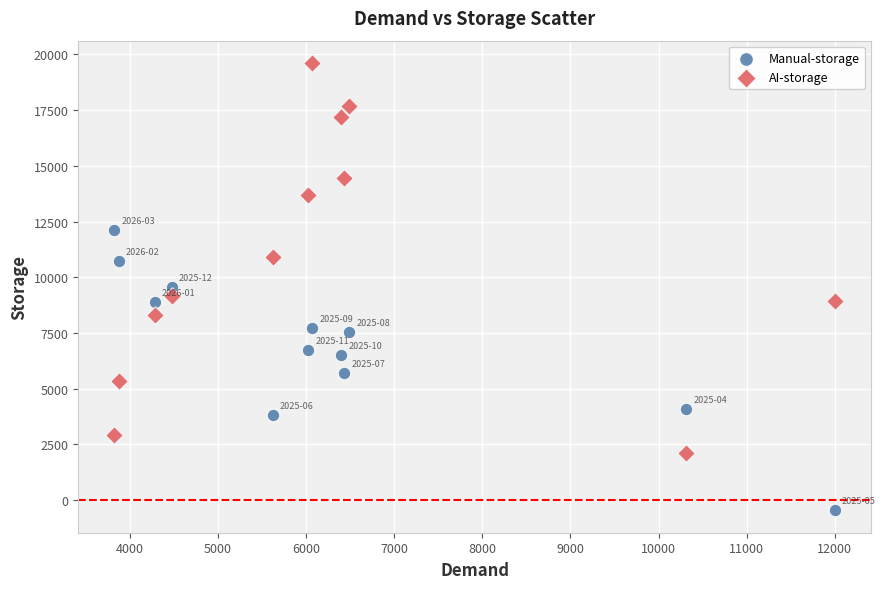

What are all the series names shown in the legend?

Manual-storage, AI-storage